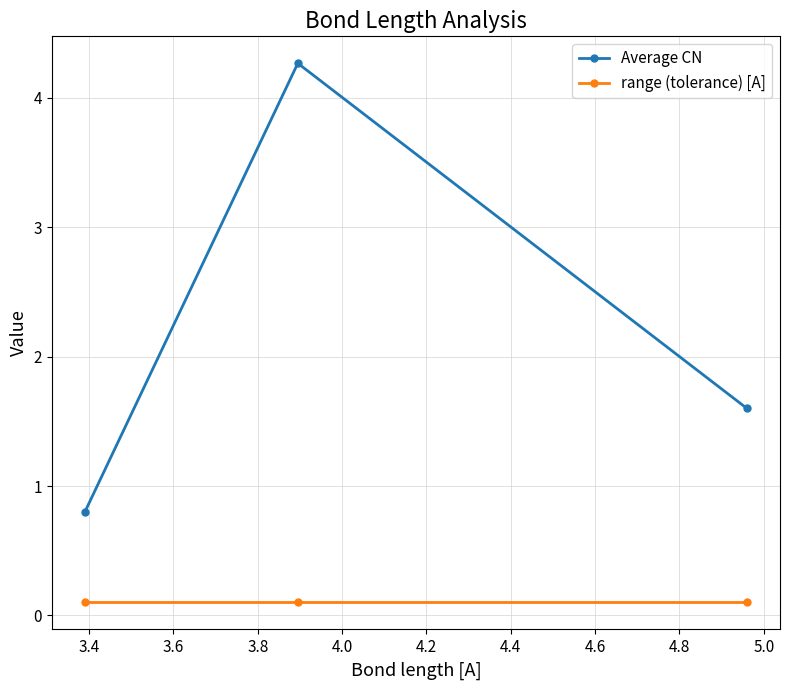

Reading left to right, list all the values displayed in this chart.

Average CN: 0.8	4.3	1.6
range (tolerance) [A]: 0.1	0.1	0.1